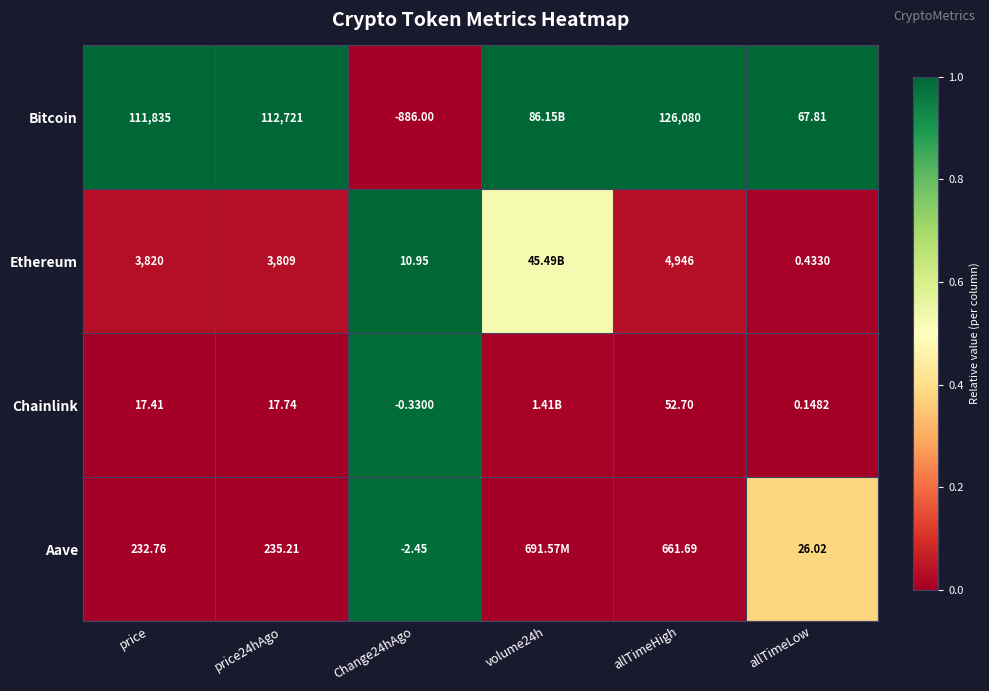

Is the value of Bitcoin at allTimeHigh greater than the value of Chainlink at allTimeLow?

Yes